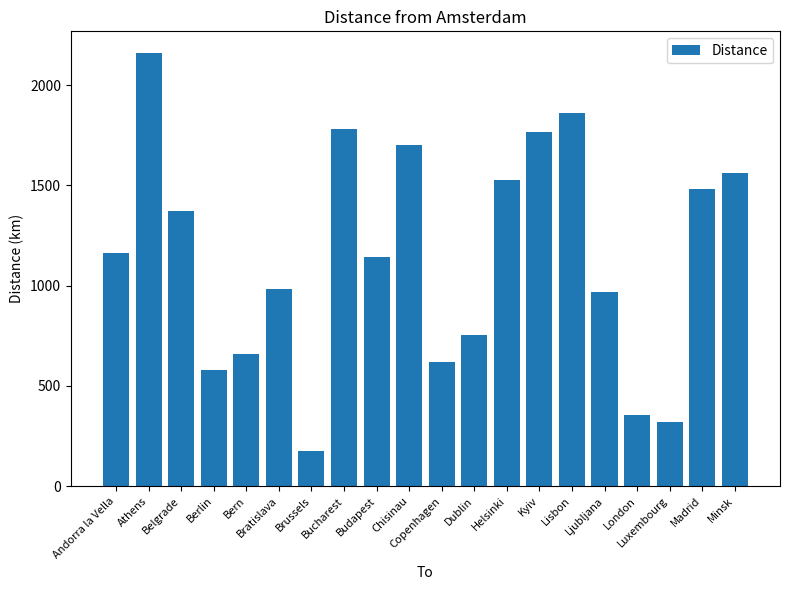

Between Bucharest and Ljubljana, which is larger?

Bucharest